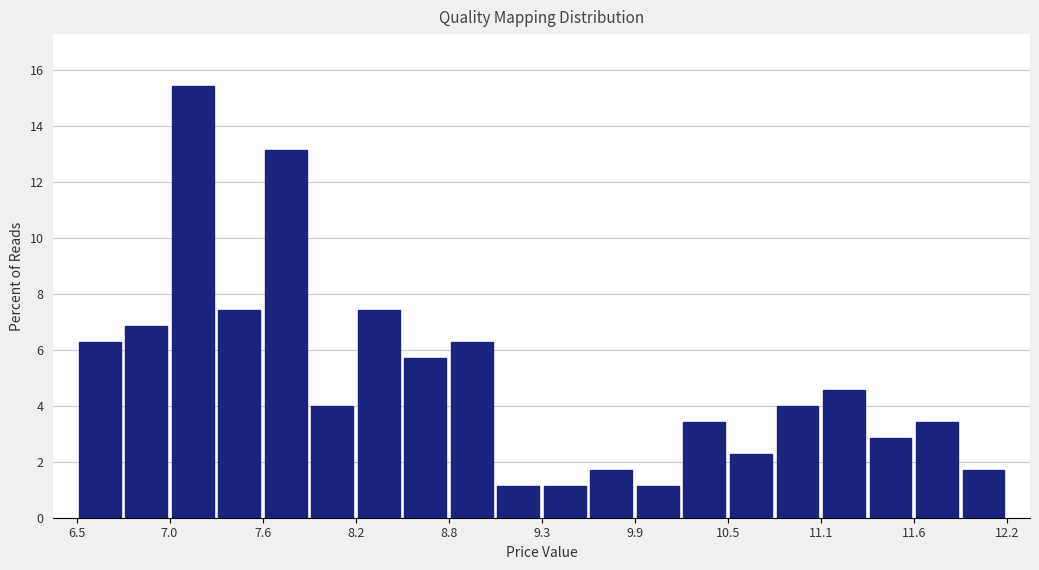

Around what value on the x-axis is the tallest bar? Give the approximate position of its centre, as read against the axis.

7.2